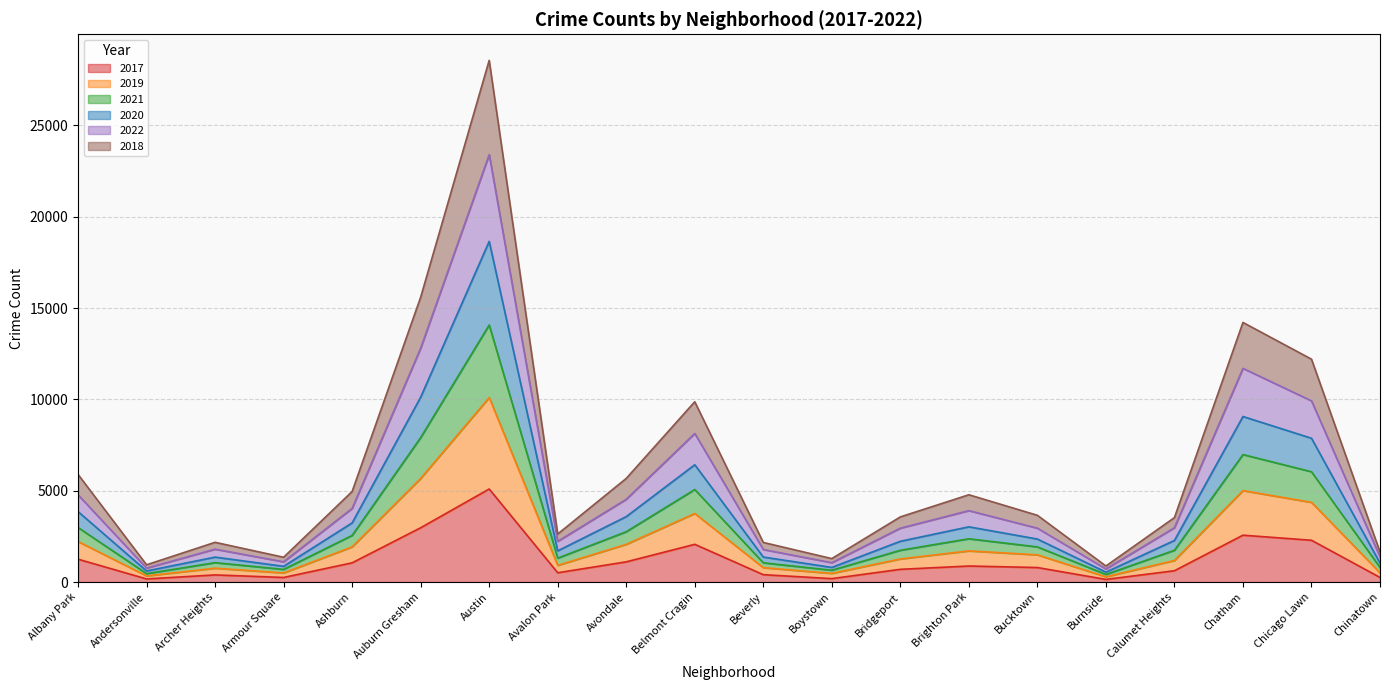

Between Ashburn and Archer Heights, which is larger?

Ashburn